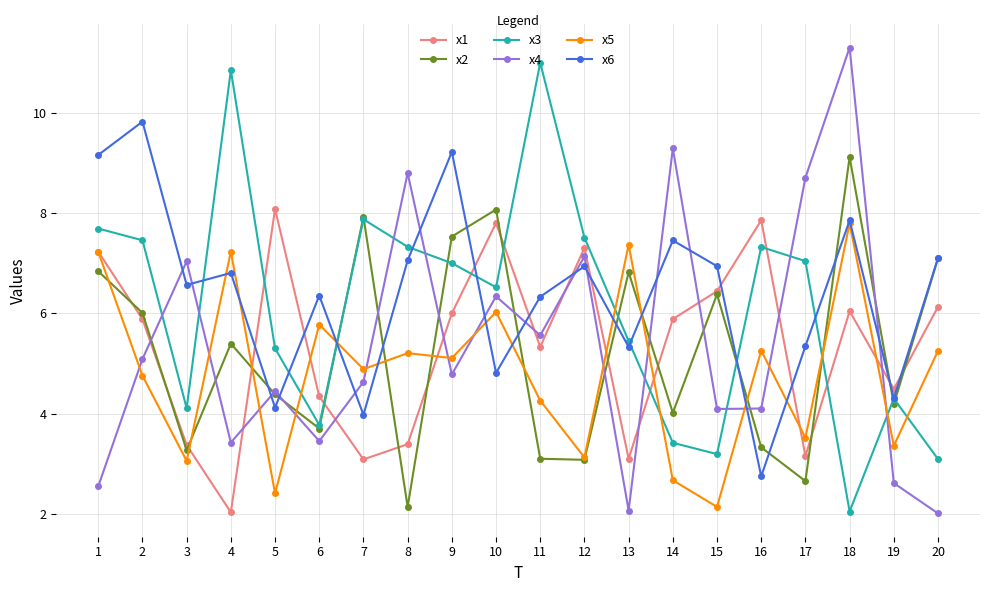

Where is the first local minimum for x4?

4